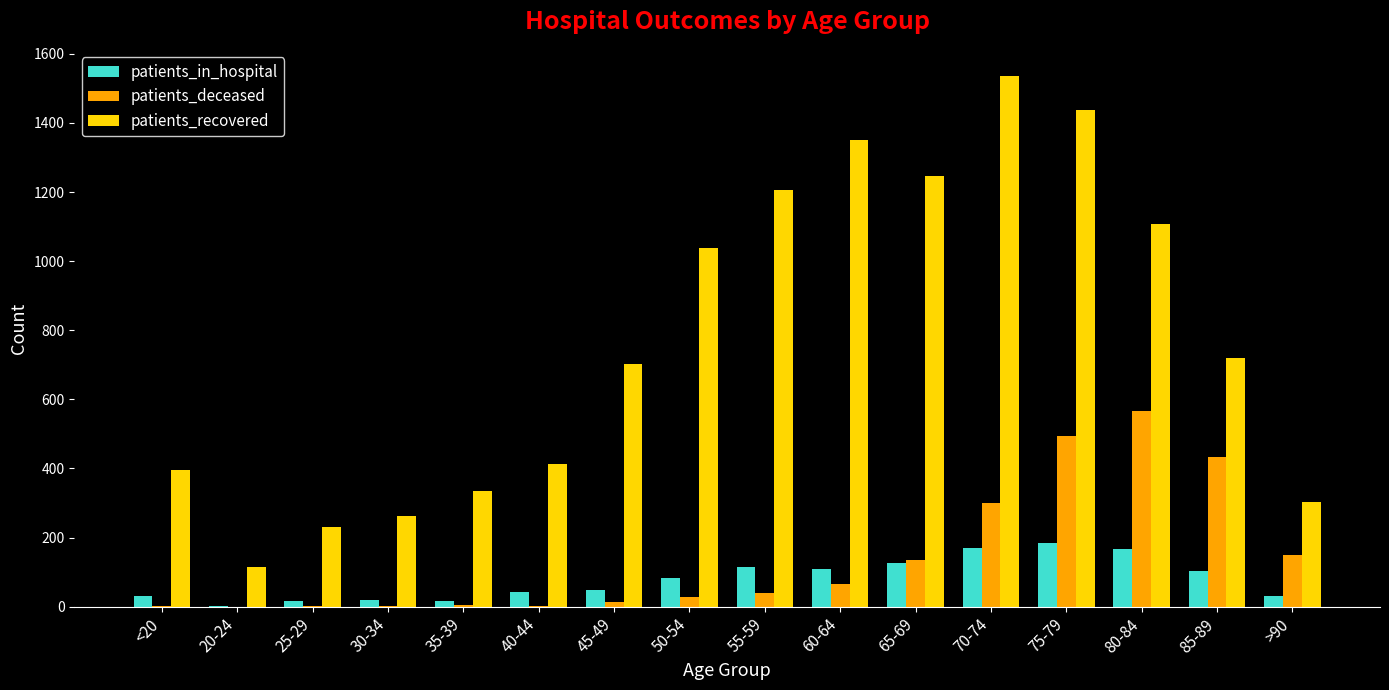

Is the value of patients_in_hospital at 35-39 greater than the value of patients_recovered at 45-49?

No